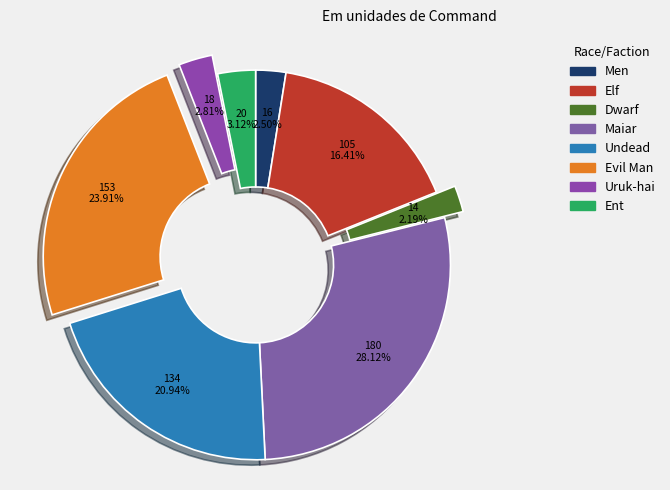

To the nearest percent, what is the combined percentage of Elf and Uruk-hai?

19%